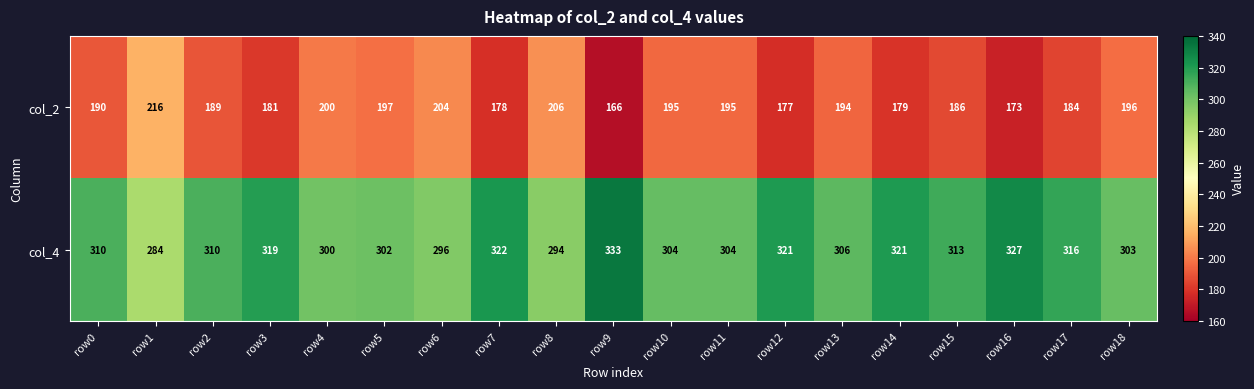

The col_4 series shows 510 at row17. True or false?

False